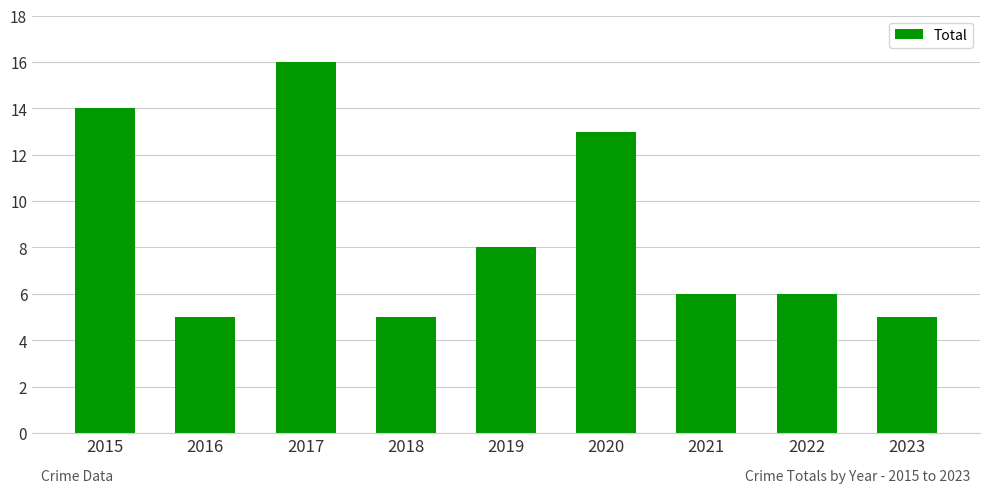

Which has a higher value, 2017 or 2019?

2017